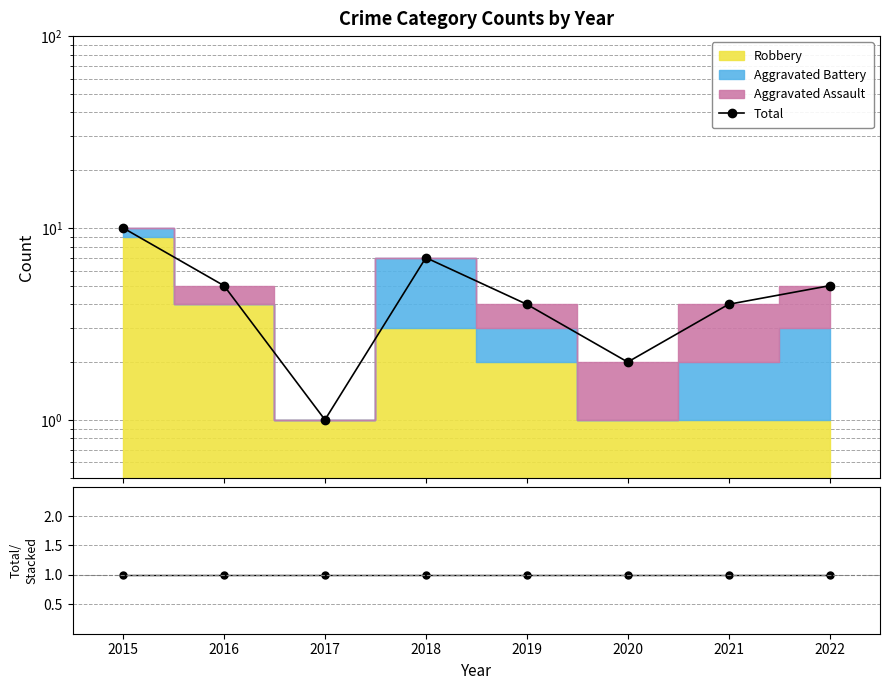

How many data points in Total are less than 5?

4